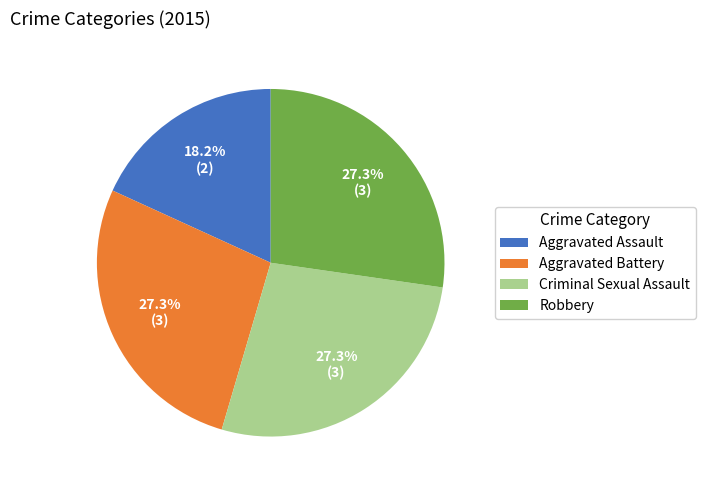

True or false: Criminal Sexual Assault accounts for 13% of the total.

False